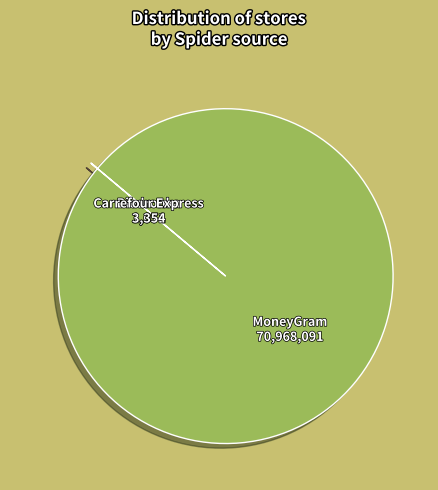

Is there a majority slice in this chart?

Yes